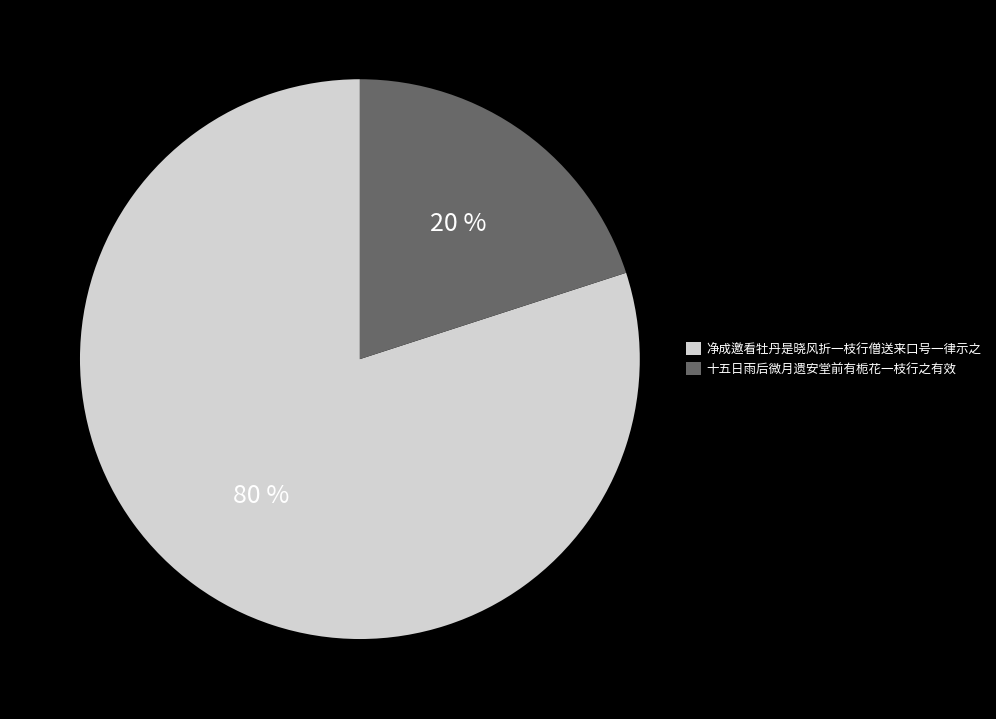

How many slices are in this pie chart?

2